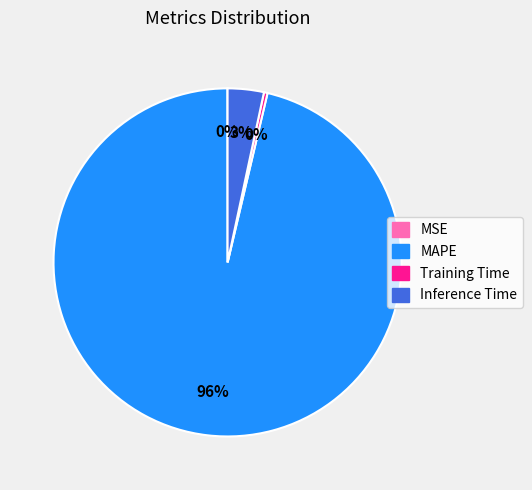

To the nearest percent, what is the average slice percentage?

25%